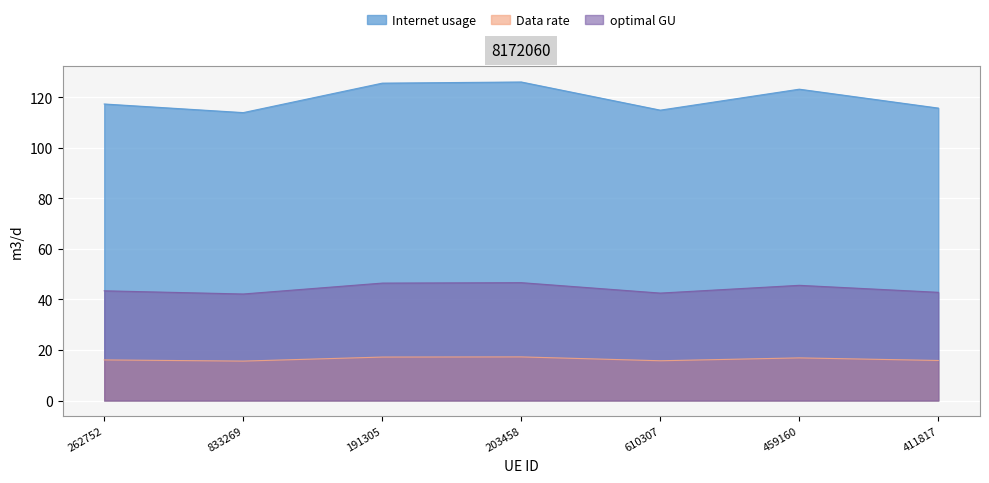

What is the spread (max minus min) of values at 191305?

108.4